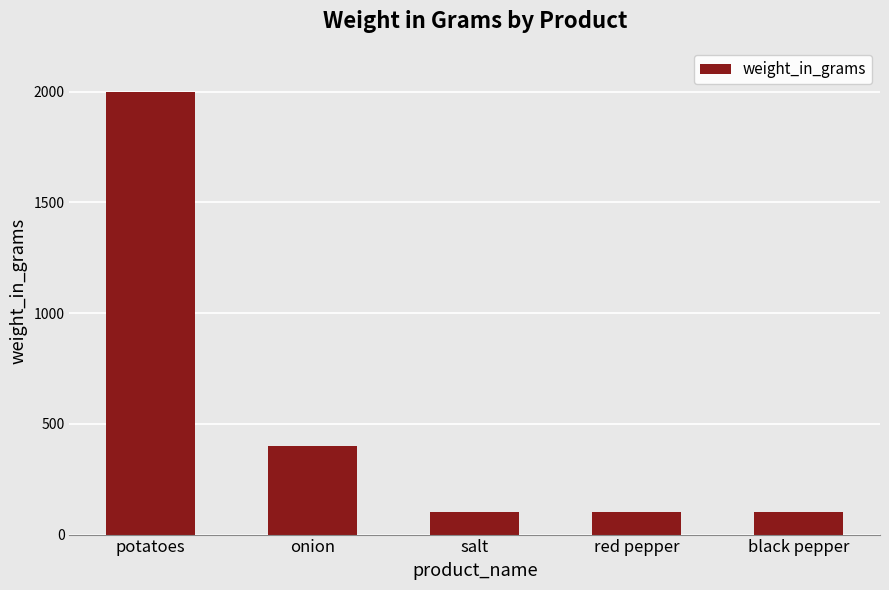

Reading right to left, extract all data points from this chart.

black pepper=100	red pepper=100	salt=100	onion=400	potatoes=2000